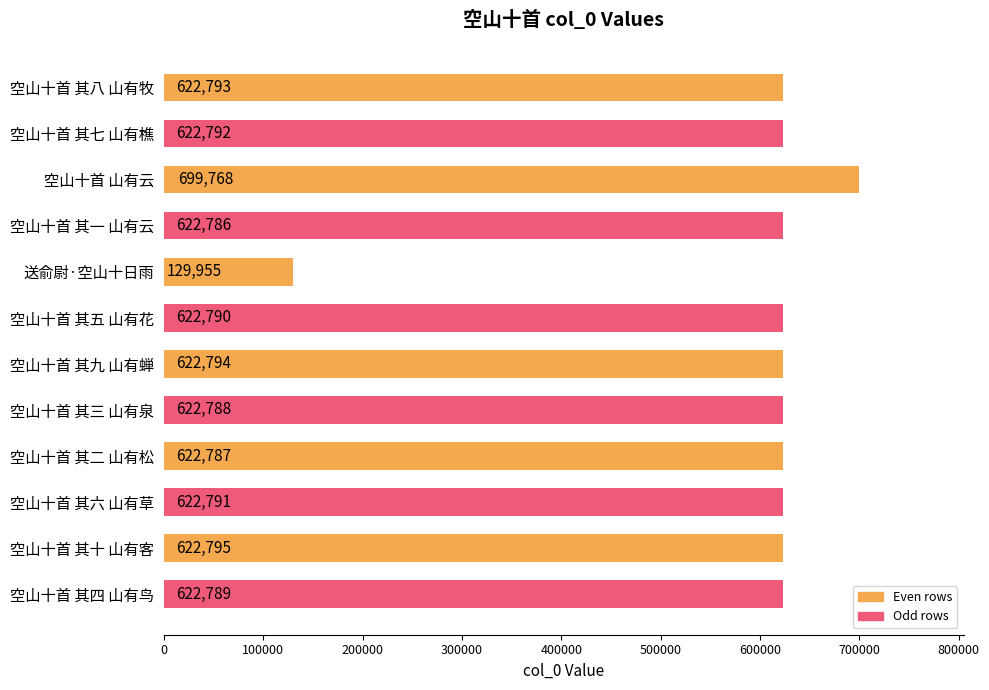

Reading bottom to top, what are all the values shown in this chart?

空山十首 其四 山有鸟=622789	空山十首 其十 山有客=622795	空山十首 其六 山有草=622791	空山十首 其二 山有松=622787	空山十首 其三 山有泉=622788	空山十首 其九 山有蝉=622794	空山十首 其五 山有花=622790	送俞尉·空山十日雨=129955	空山十首 其一 山有云=622786	空山十首 山有云=699768	空山十首 其七 山有樵=622792	空山十首 其八 山有牧=622793